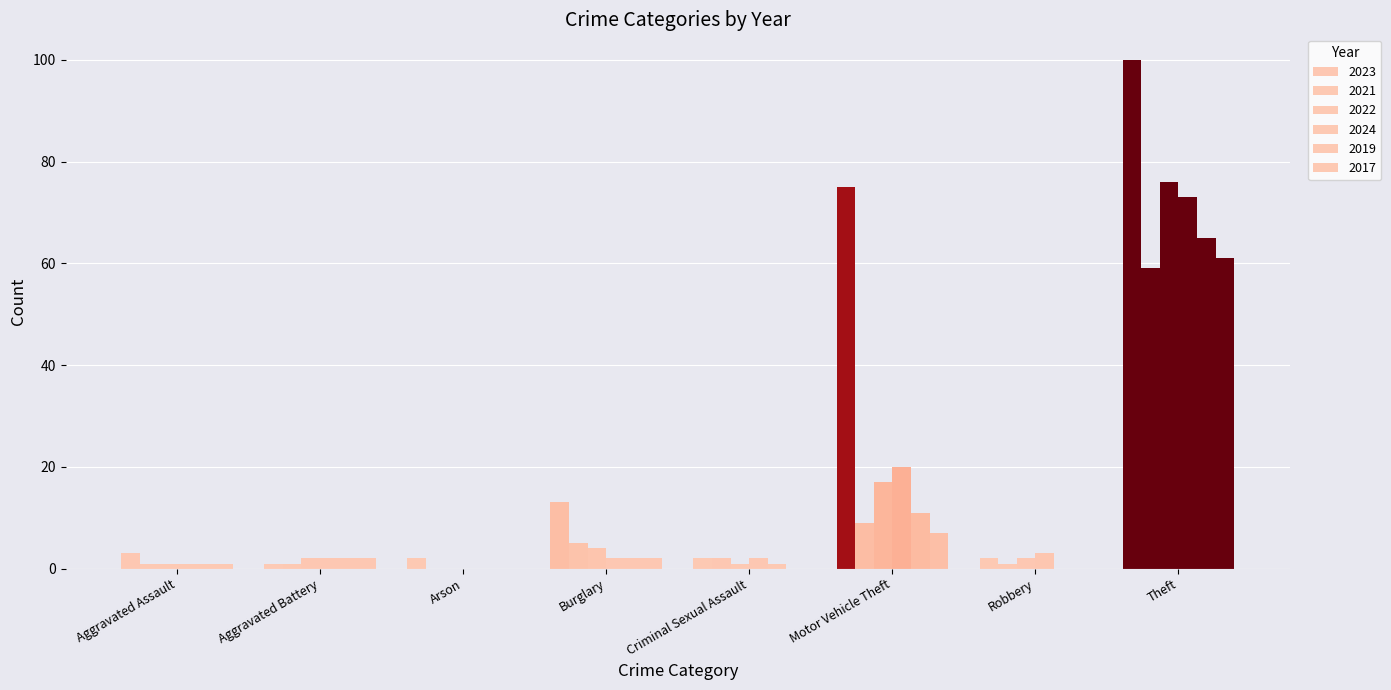

Is it true that 2021 equals 0 at Aggravated Assault?

False